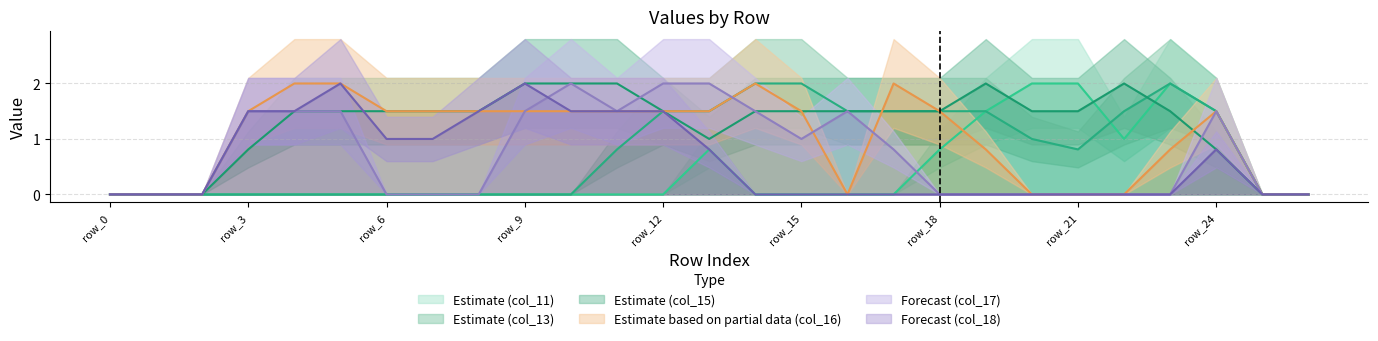

The value of col_11 at row_14 is 0.8. True or false?

False